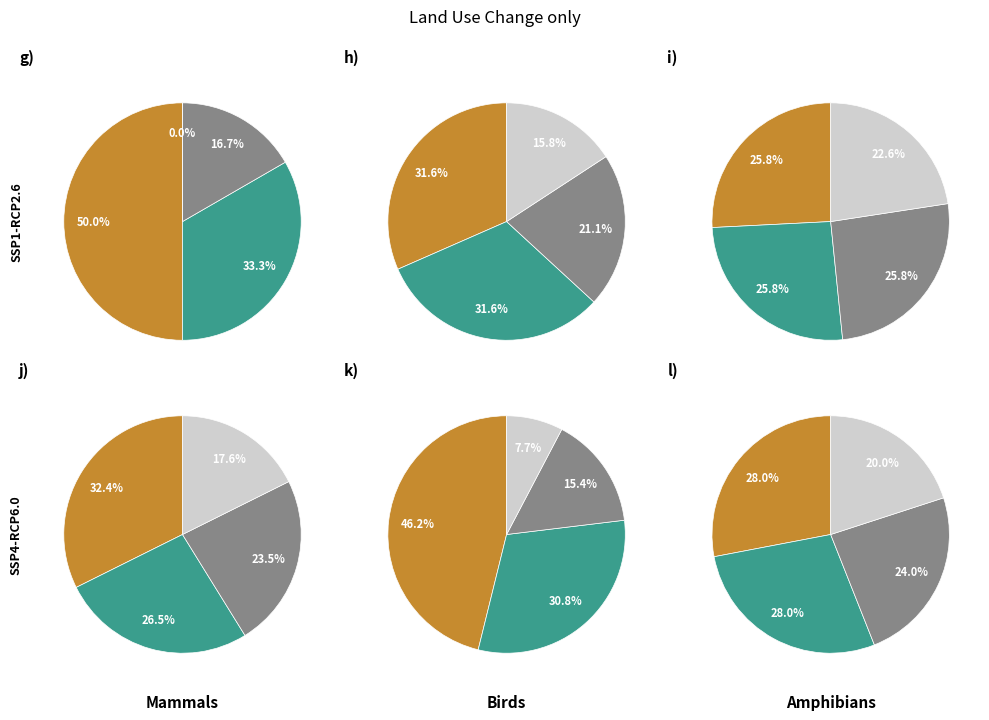

Does 9 account for over 50% of the chart?

No